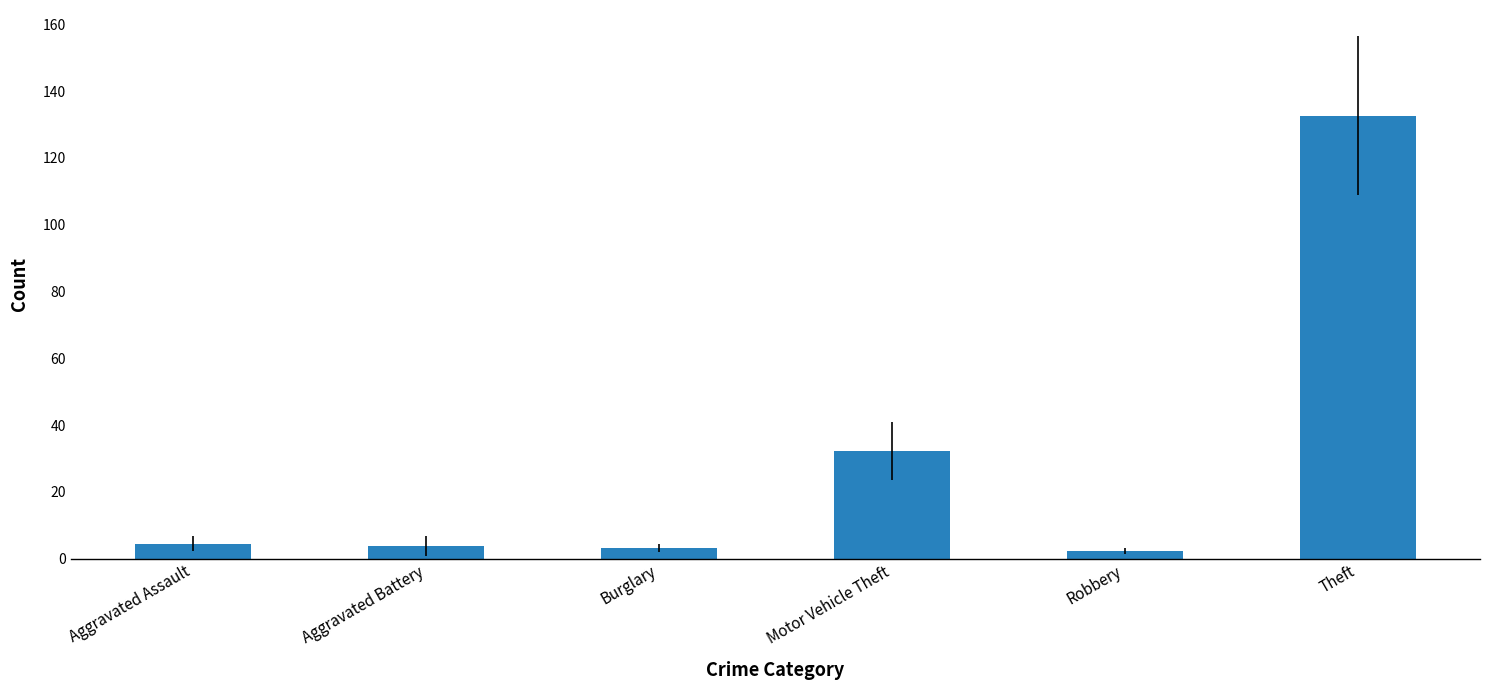

What is the value of the 2nd bar from the left?

3.8